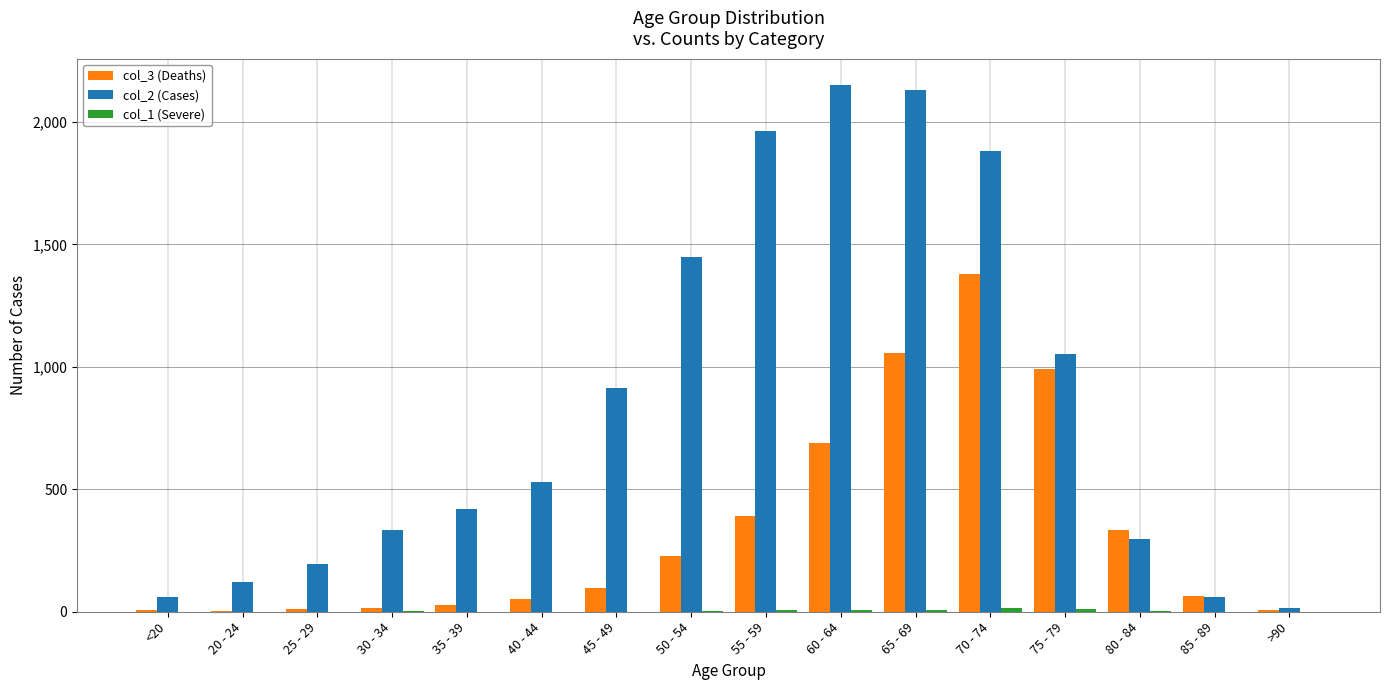

Is the value of col_2 (Cases) at 40 - 44 greater than the value of col_3 (Deaths) at 30 - 34?

Yes